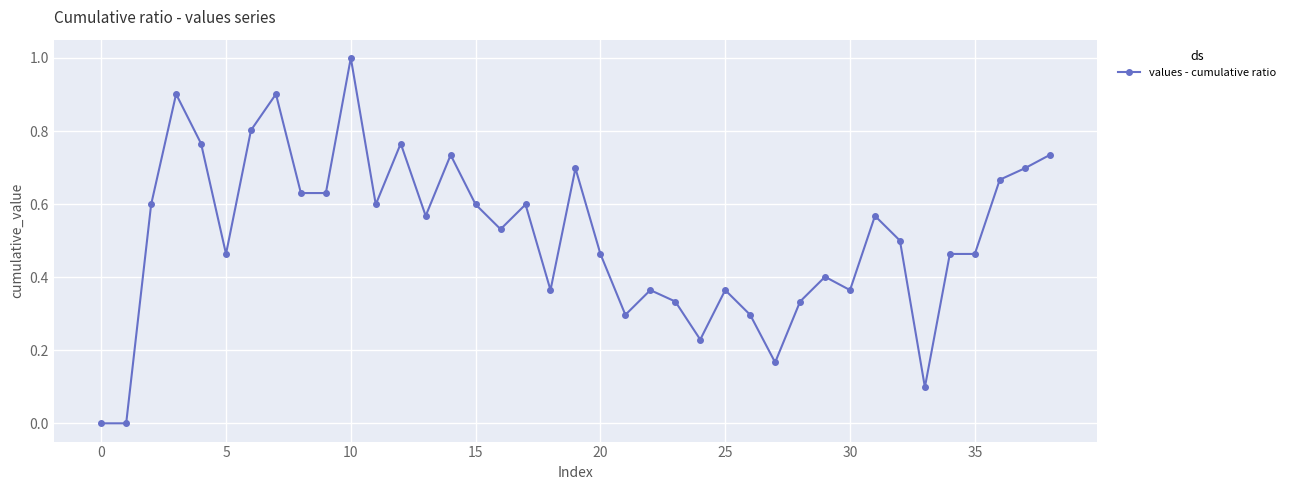

What is the difference between the second highest and second lowest values?

0.9